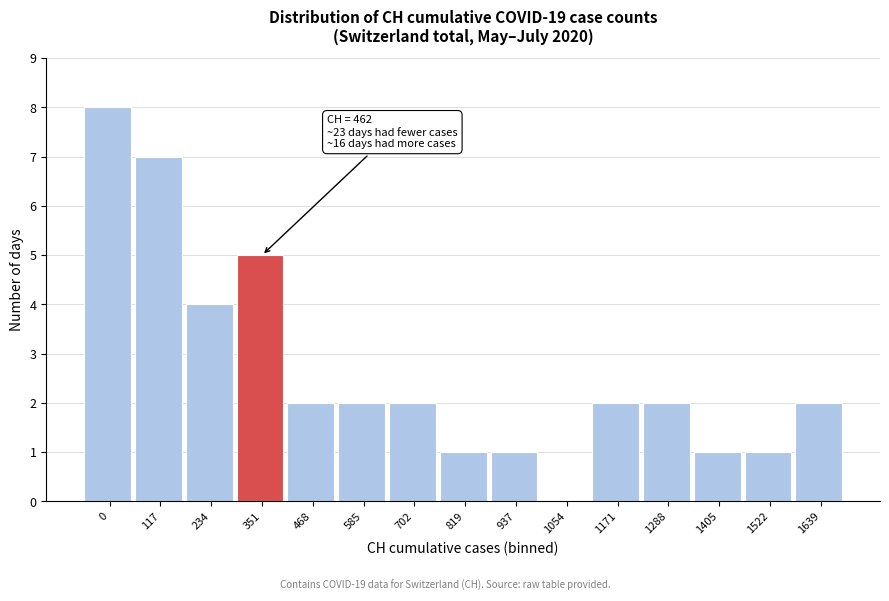

Reading left to right, list all the values displayed in this chart.

0=8	117=7	234=4	351=5	468=2	585=2	702=2	819=1	937=1	1054=0	1171=2	1288=2	1405=1	1522=1	1639=2